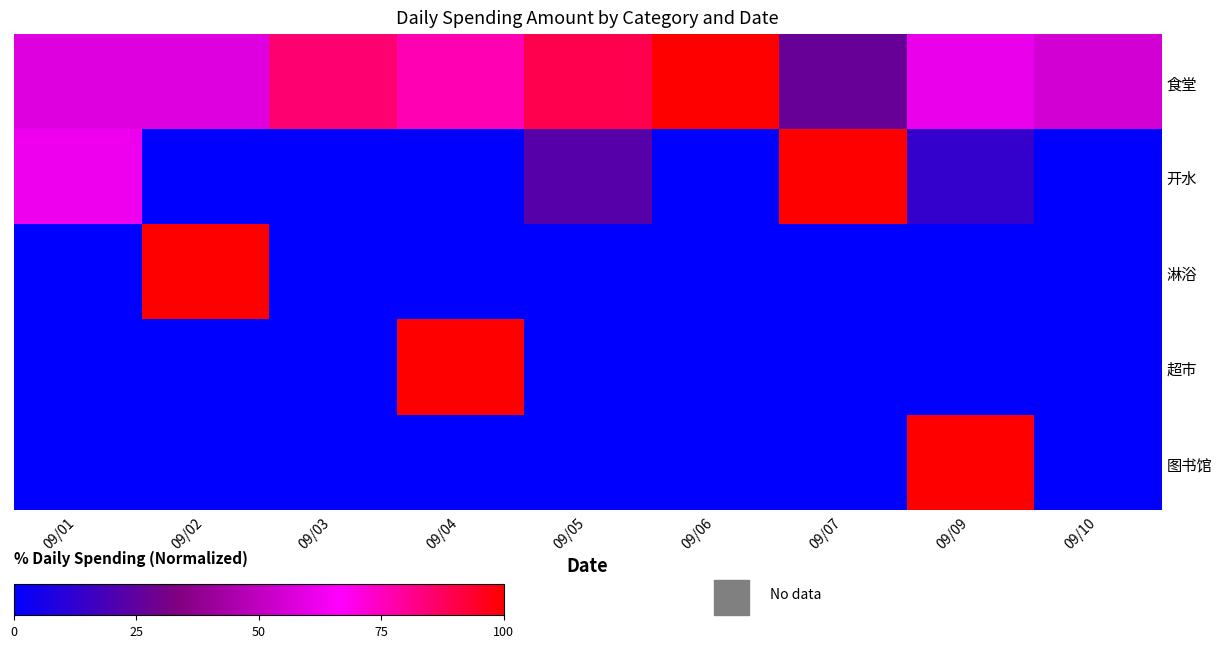

Which series has the largest total across all categories?

食堂